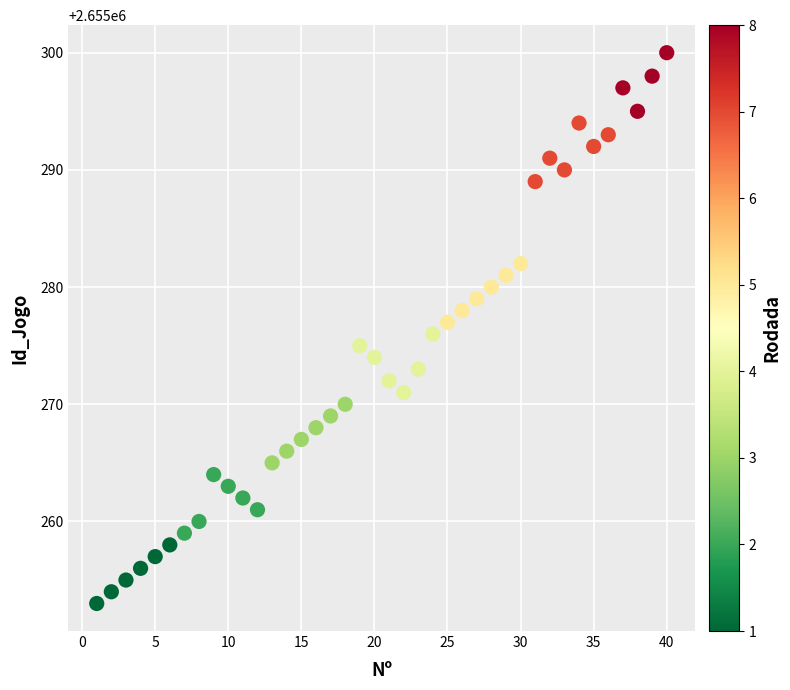

What is the range of Y values (max minus min)?

47